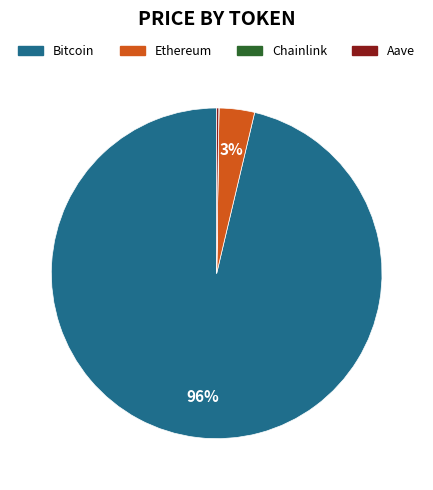

The Bitcoin slice represents 96% of the pie. True or false?

True